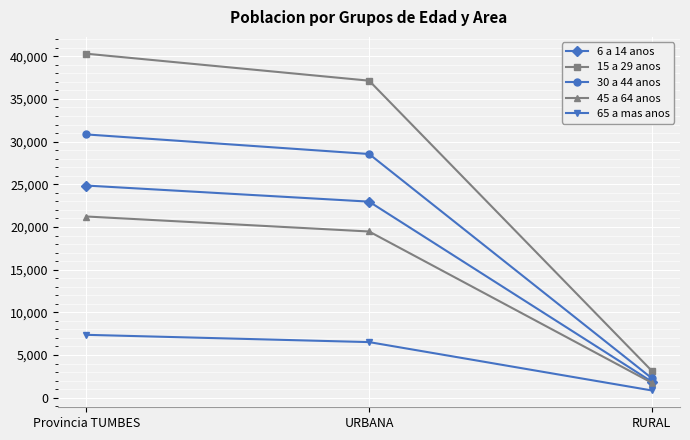

What is the maximum value shown in the chart?

40296